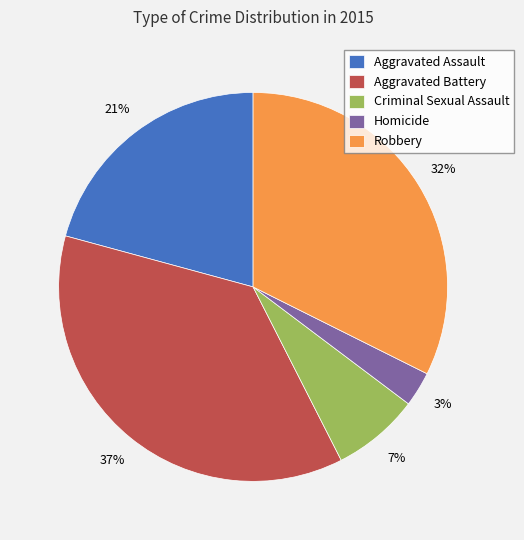

Which has a higher value, Aggravated Battery or Aggravated Assault?

Aggravated Battery